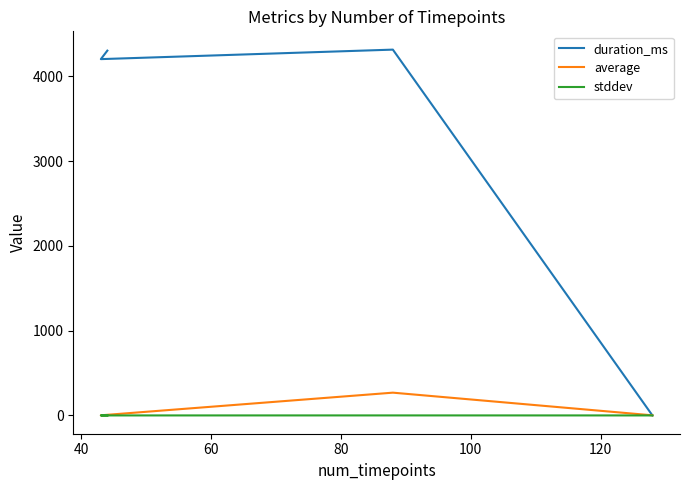

What is the difference between the maximum and minimum values in the duration_ms series?

4314.0